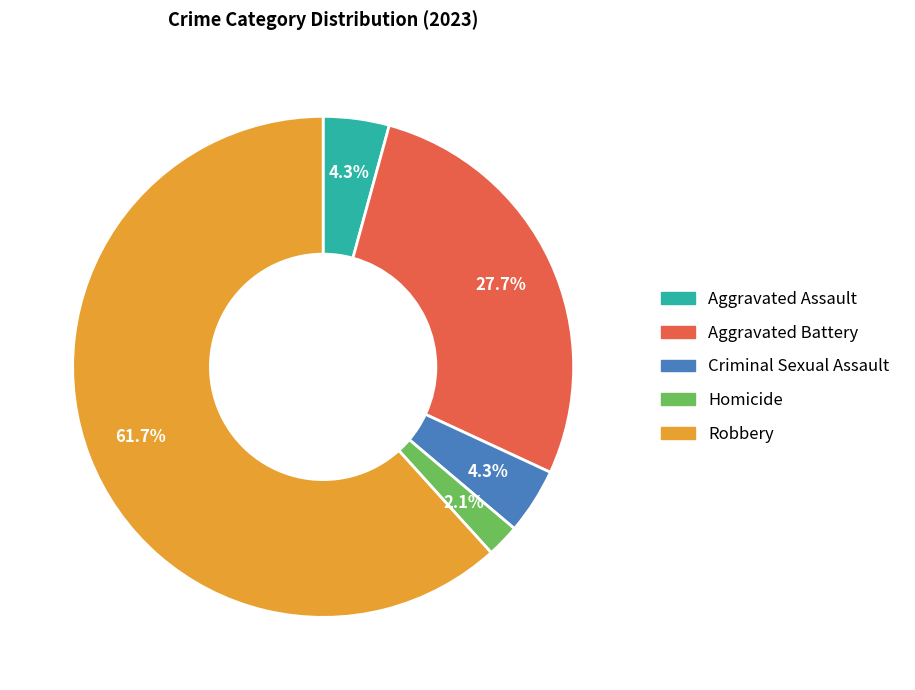

To the nearest percent, what is the average slice percentage?

20%